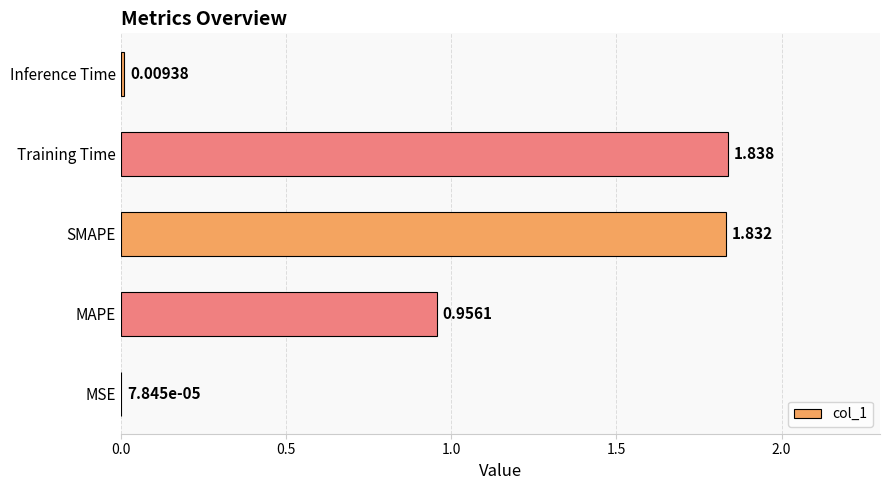

Which has a higher value, MSE or MAPE?

MAPE